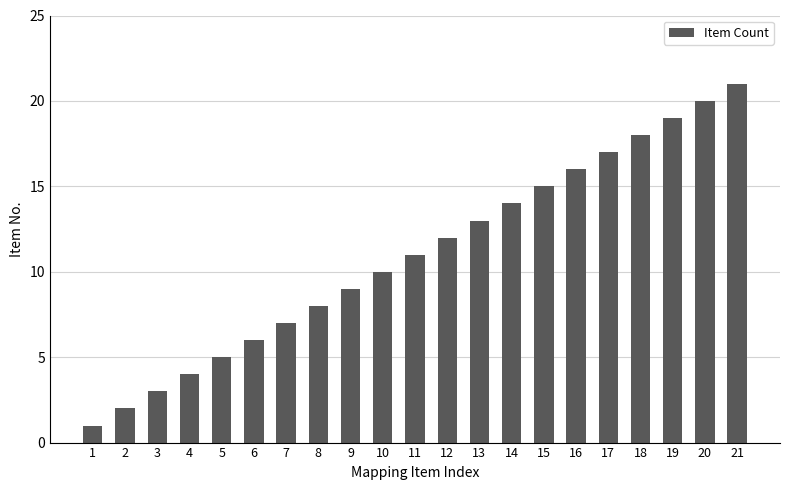

Reading right to left, what are all the values shown in this chart?

21	20	19	18	17	16	15	14	13	12	11	10	9	8	7	6	5	4	3	2	1